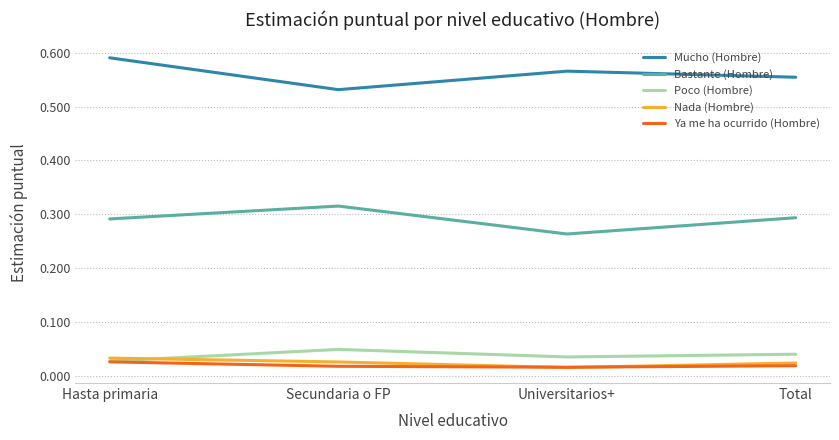

What position from the left is Hasta primaria?

1